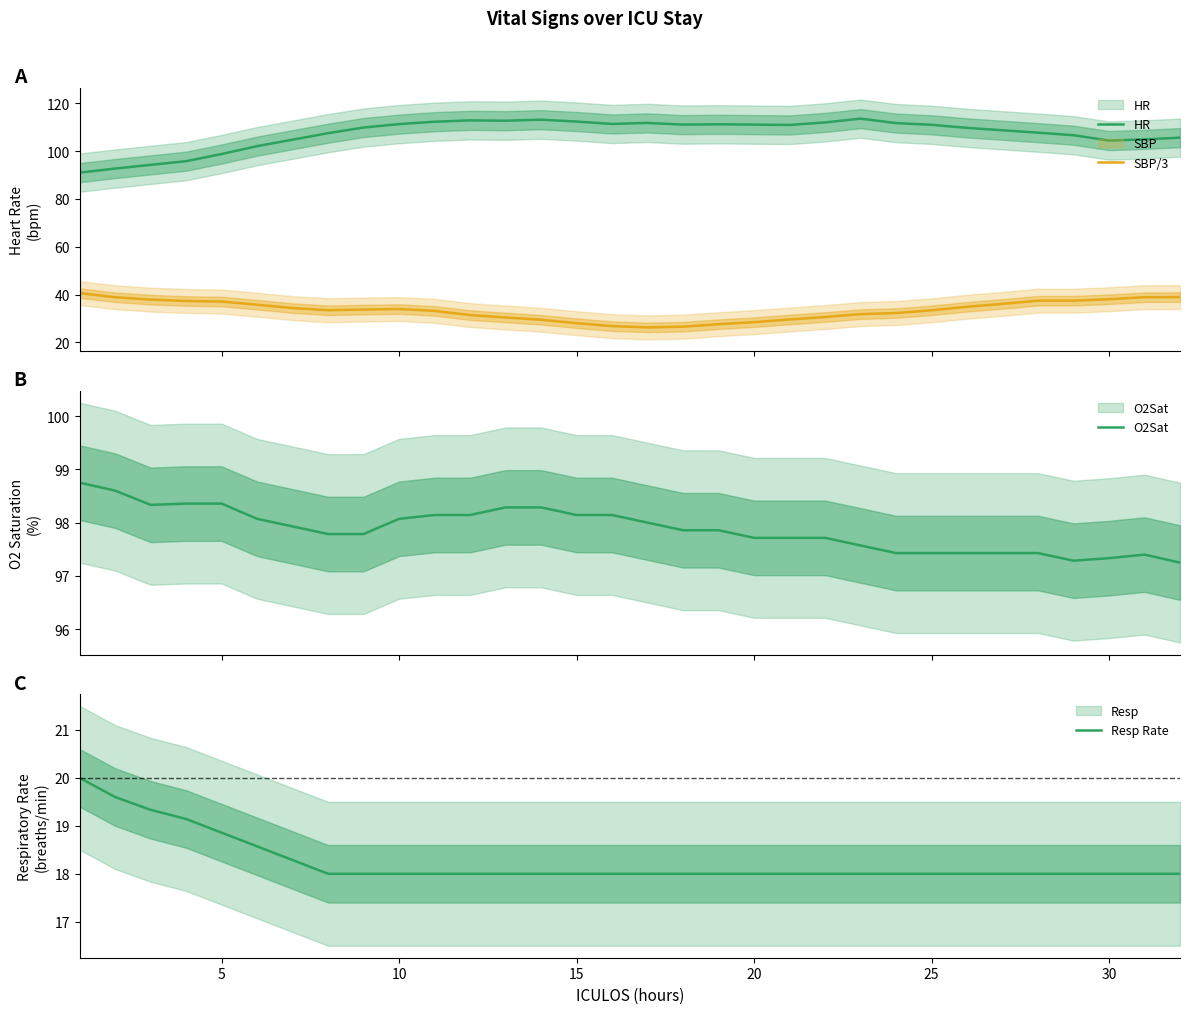

In HR, how many points are lower than both neighbors (excluding endpoints)?

5